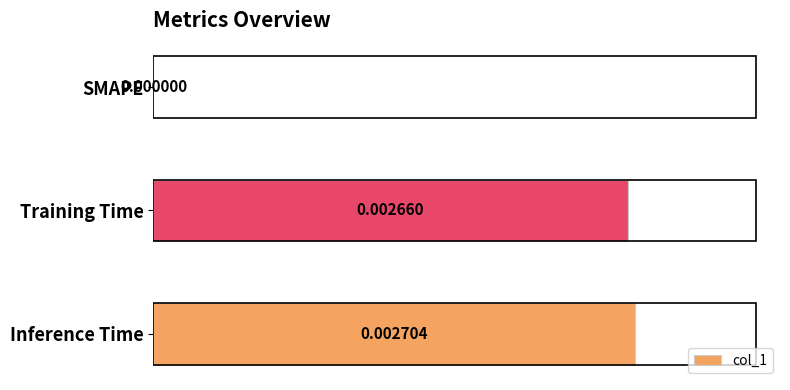

Where is the data nearest to the value 0?

SMAPE